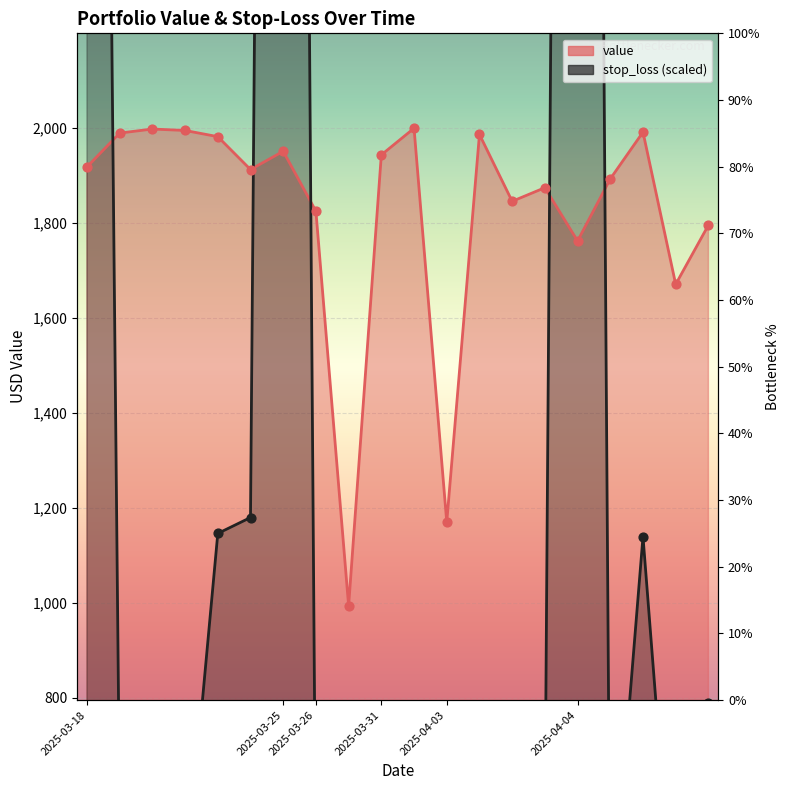

Is the value of value at 2025-04-03 greater than the value of stop_loss at 2025-03-31?

Yes